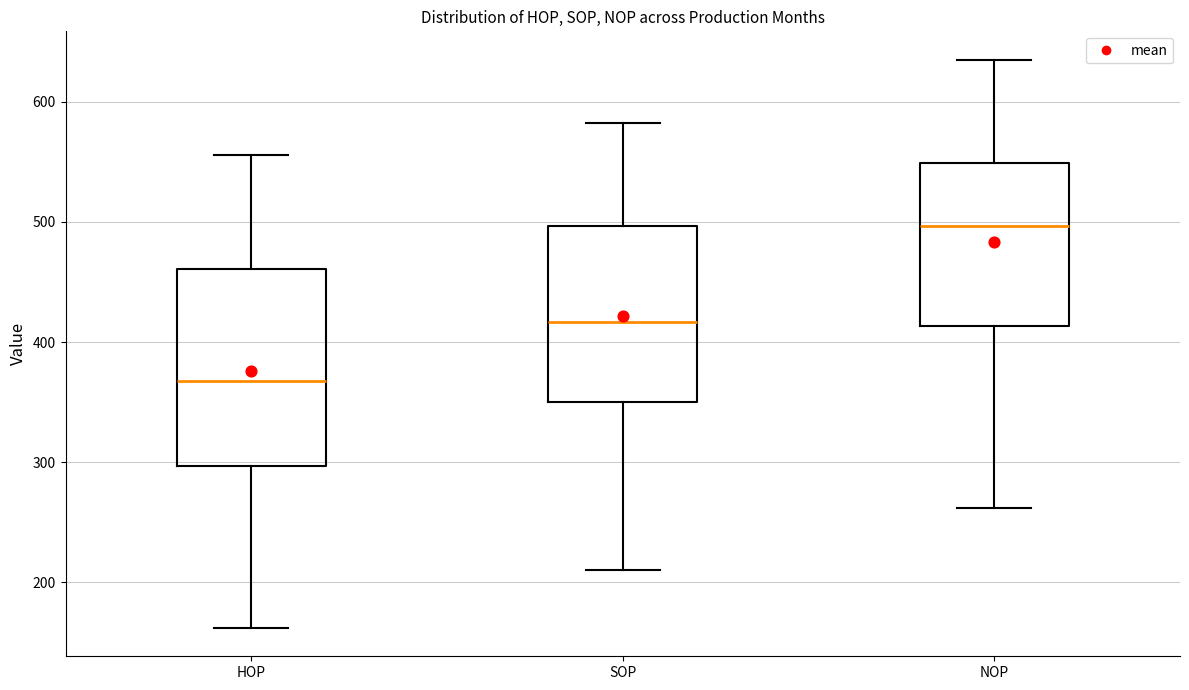

Where is the lower edge of the box for HOP on the y-axis? The values are not printed on the chart, so give them approximately, as read against the axis.

300